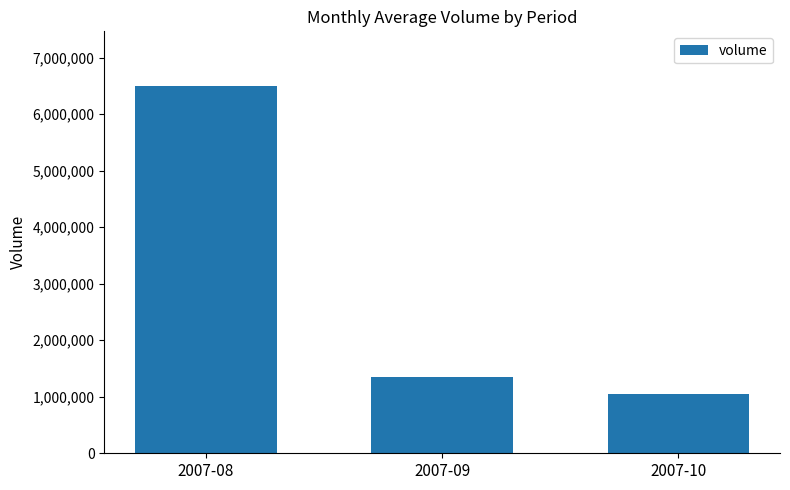

Does the chart contain stacked bars?

No